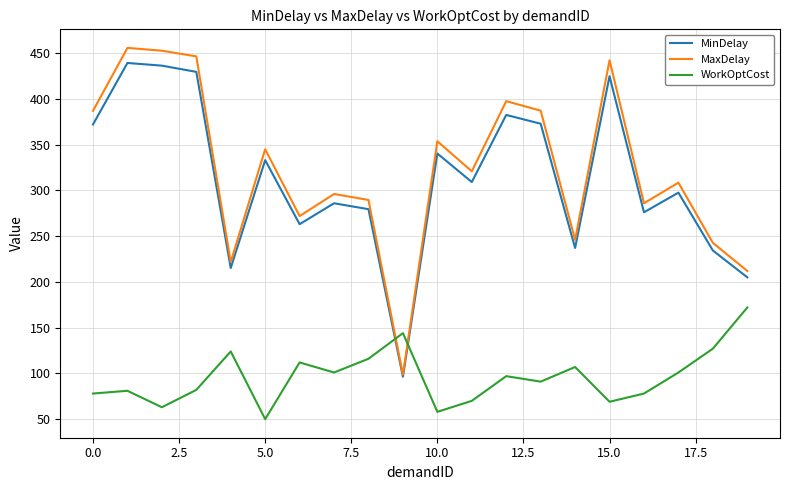

What are all the series names shown in the legend?

MinDelay, MaxDelay, WorkOptCost